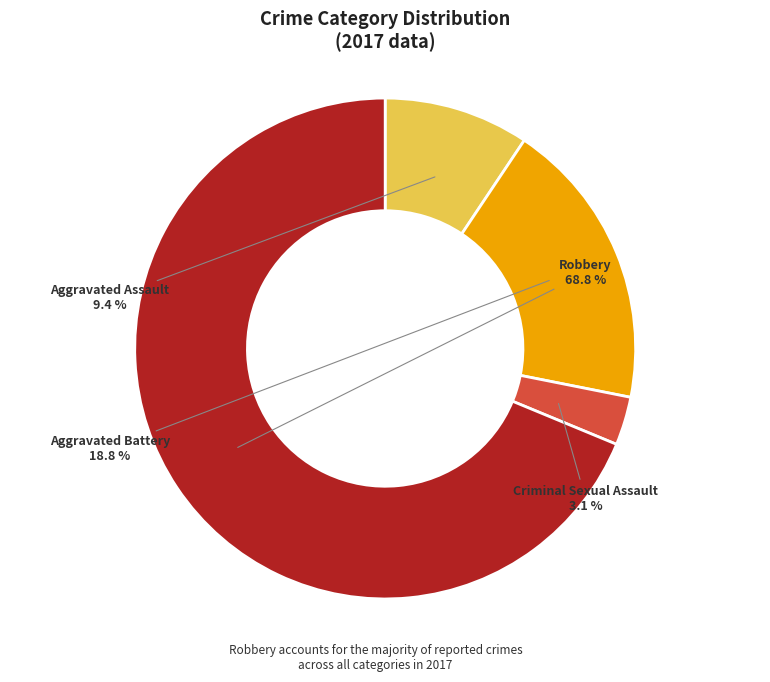

Which category has the smallest portion of the pie?

Criminal Sexual Assault